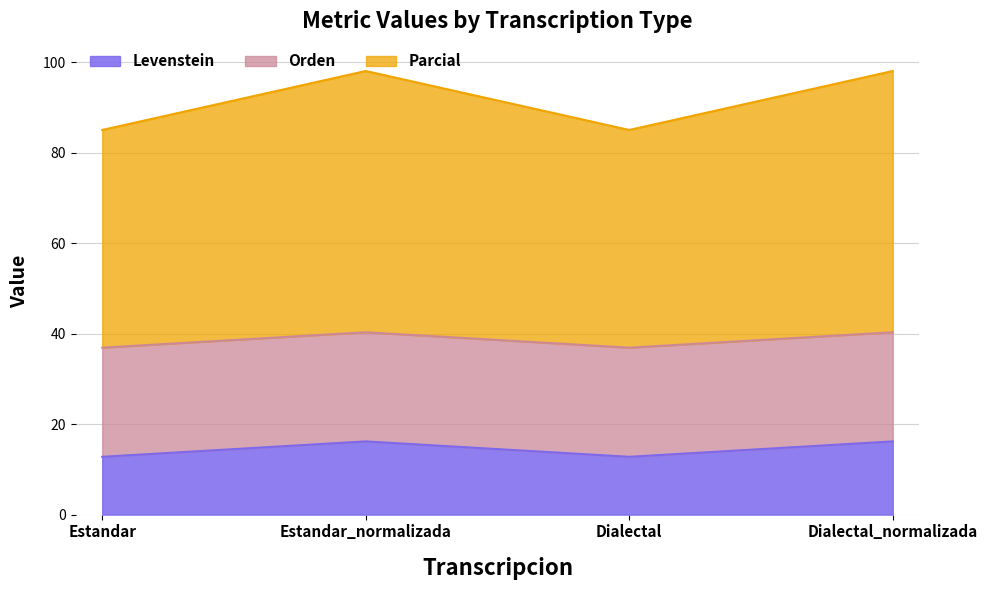

True or false: Levenstein has more than 2 points higher than both neighbors.

False